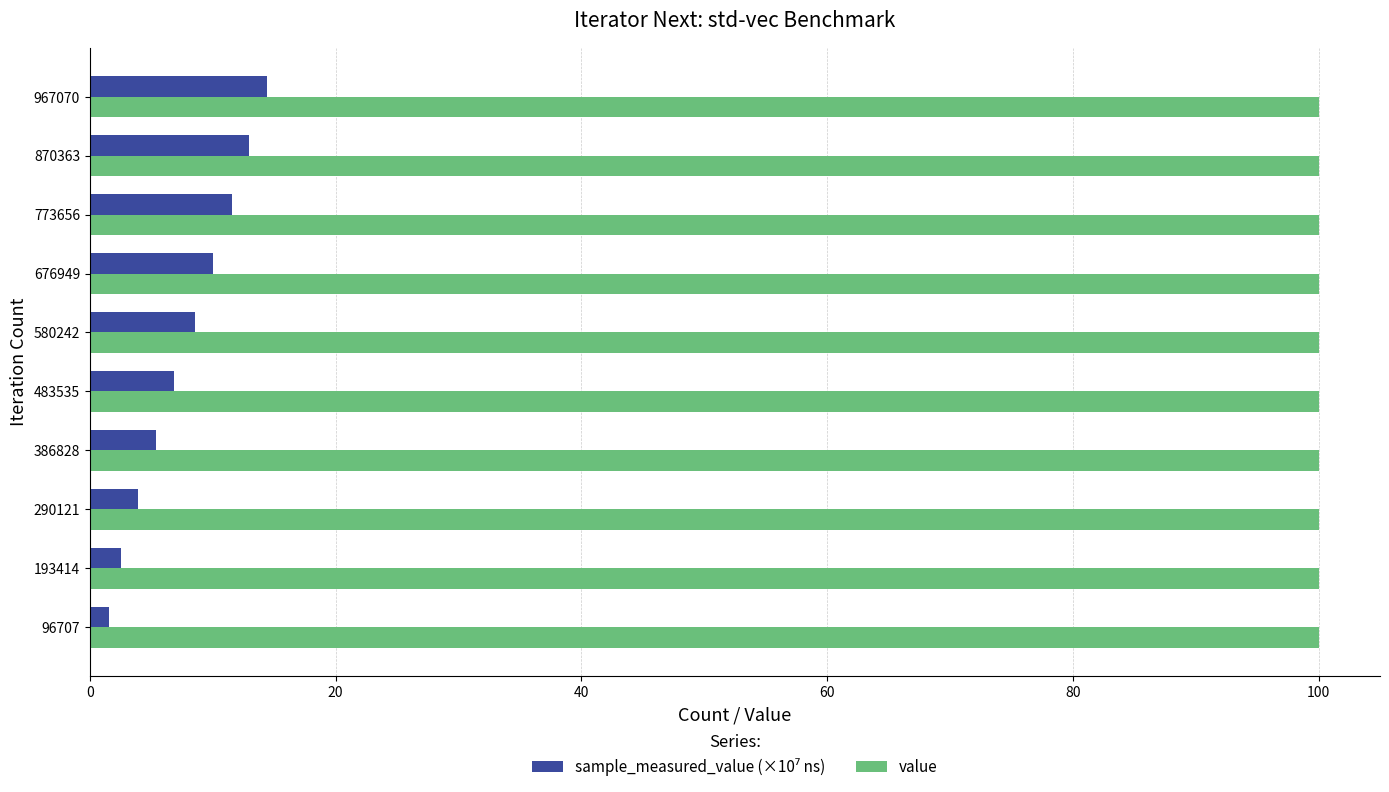

What is the sum of the value values at 580242 and 870363?

200.0